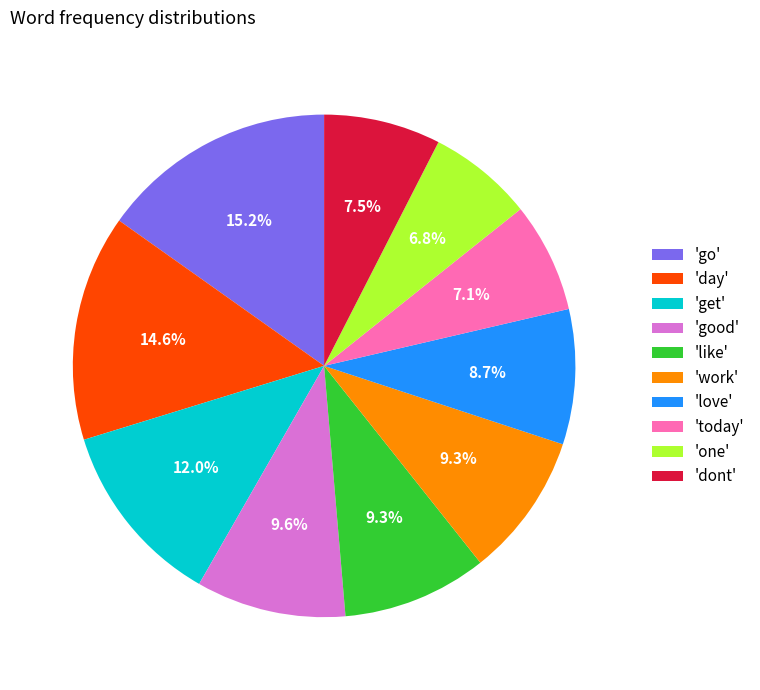

What is the ratio of the value at 'work' to the value at 'go'?

0.6